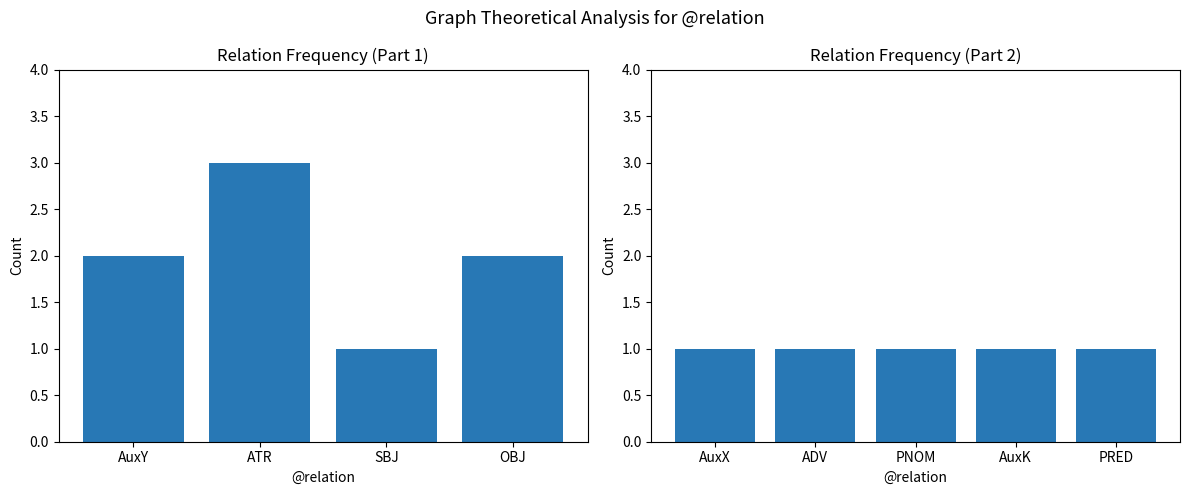

Rank the categories by value from highest to lowest.

ATR, AuxY, OBJ, SBJ, AuxX, ADV, PNOM, AuxK, PRED